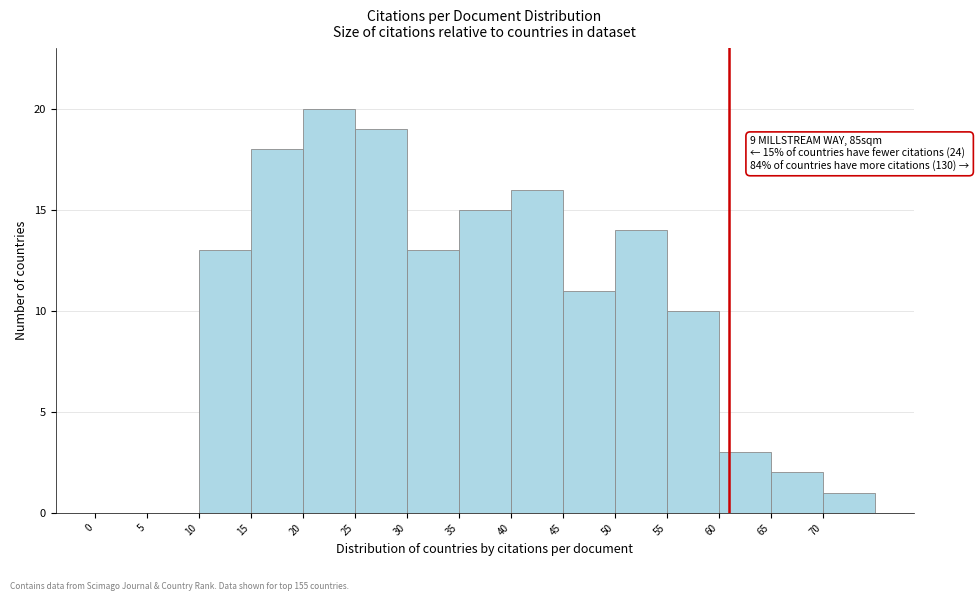

Over which range of the x-axis is the bar tallest?

20 to 25